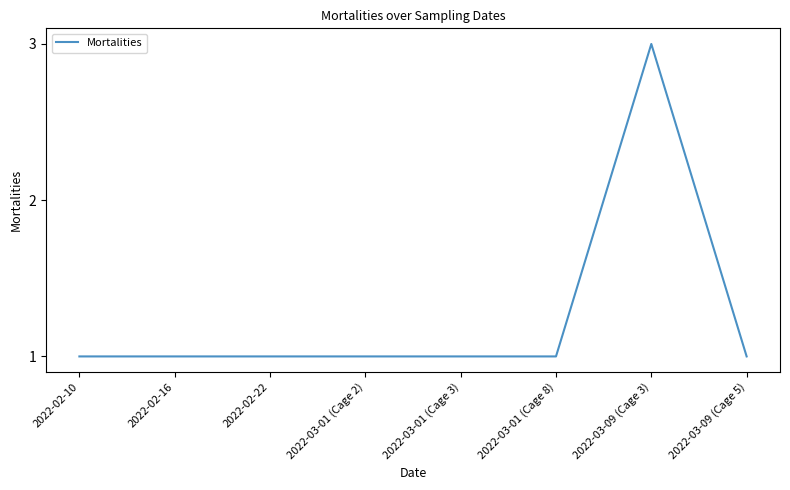

How many series are shown in this chart?

1